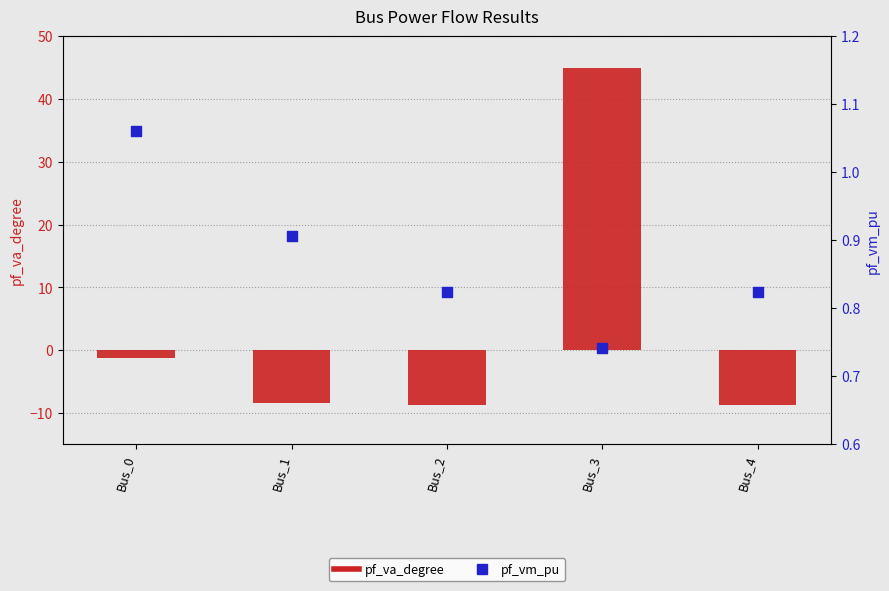

Is the value of pf_va_degree at Bus_0 greater than the value of pf_vm_pu at Bus_0?

No